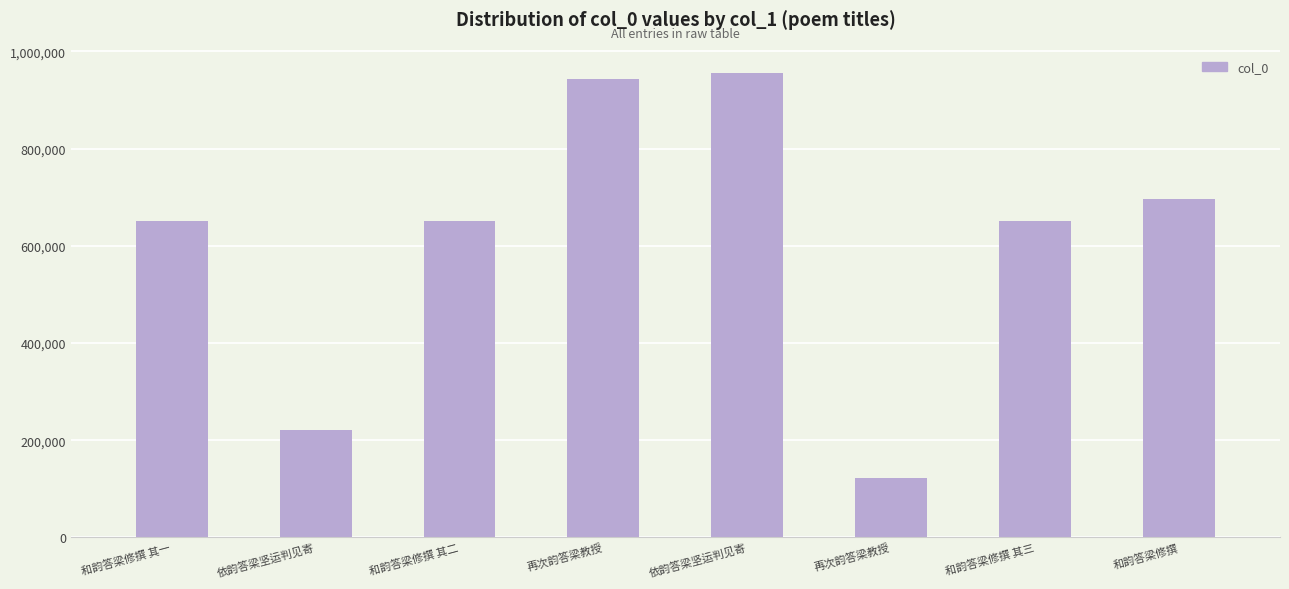

At which label does the data first exceed 650448?

再次韵答梁教授